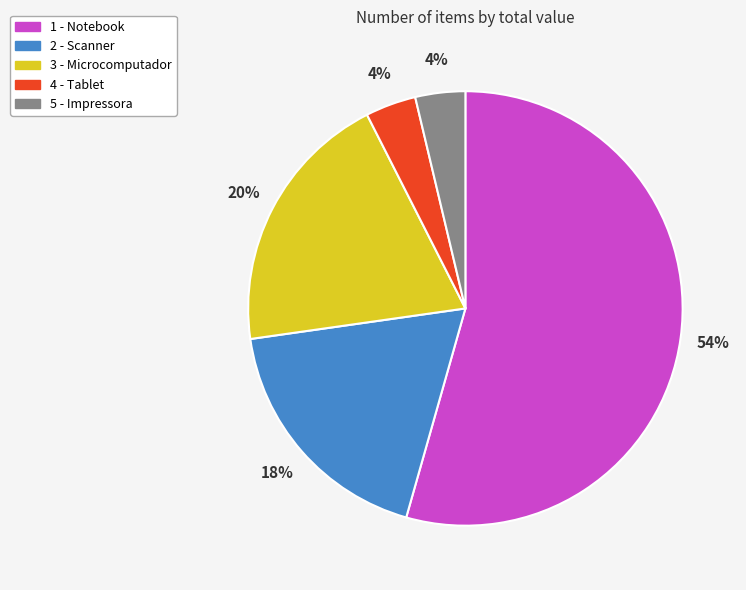

Does any single category account for the majority?

Yes